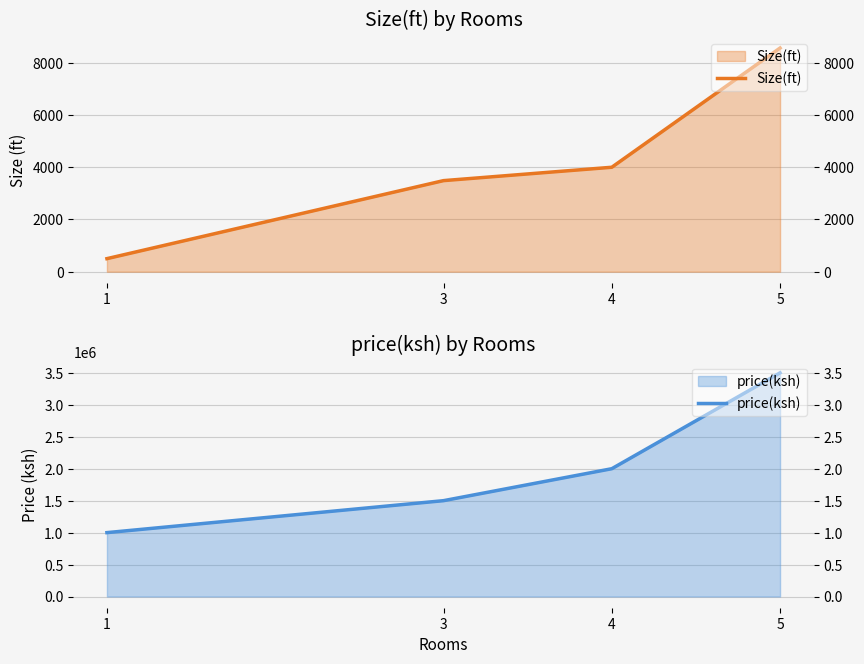

Reading left to right, extract all data points from this chart.

Size(ft): 500	3488	4000	8567
price(ksh): 1000000	1500000	2000000	3500000